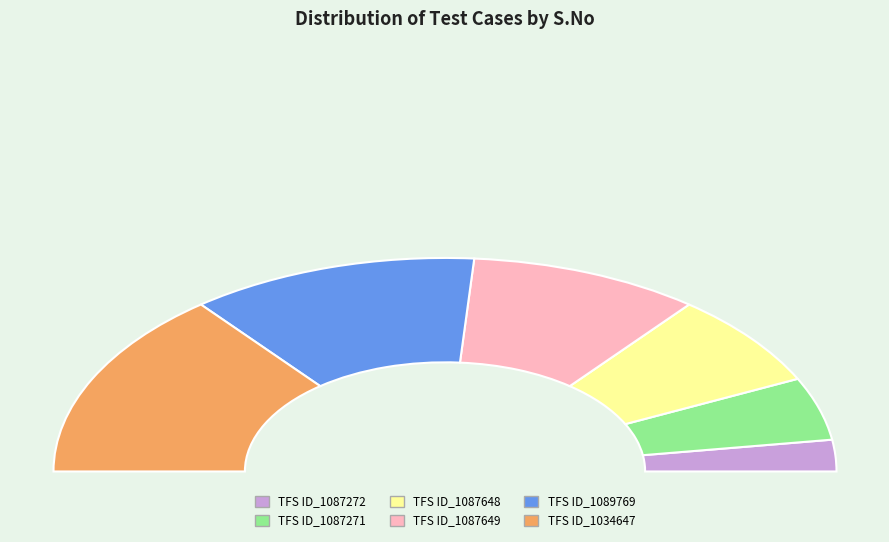

Rank the categories by value from lowest to highest.

TFS ID_1087272, TFS ID_1087271, TFS ID_1087648, TFS ID_1087649, TFS ID_1089769, TFS ID_1034647